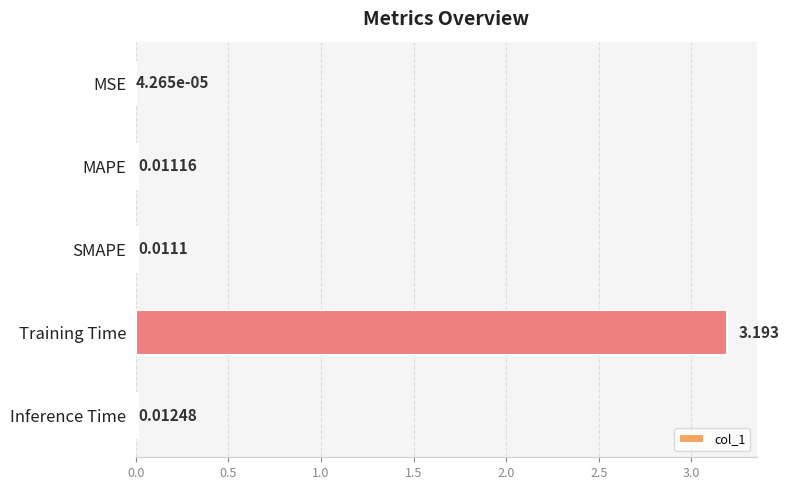

Which has a higher value, SMAPE or Training Time?

Training Time